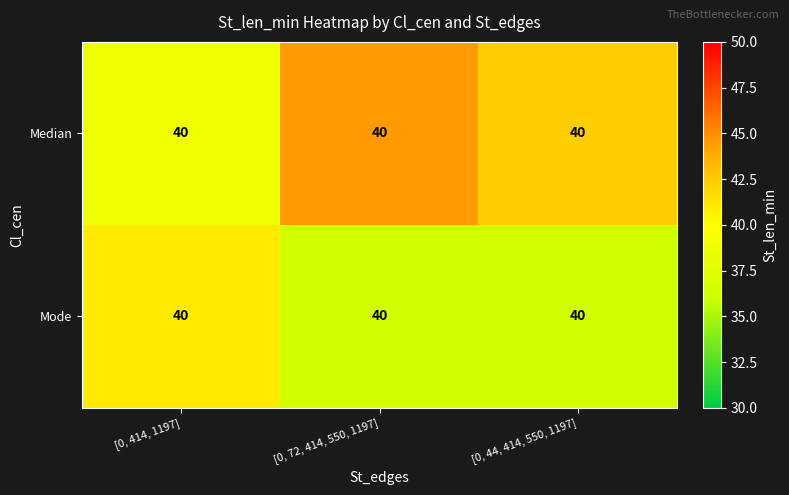

List the series in order of their overall mean, highest first.

Median, Mode